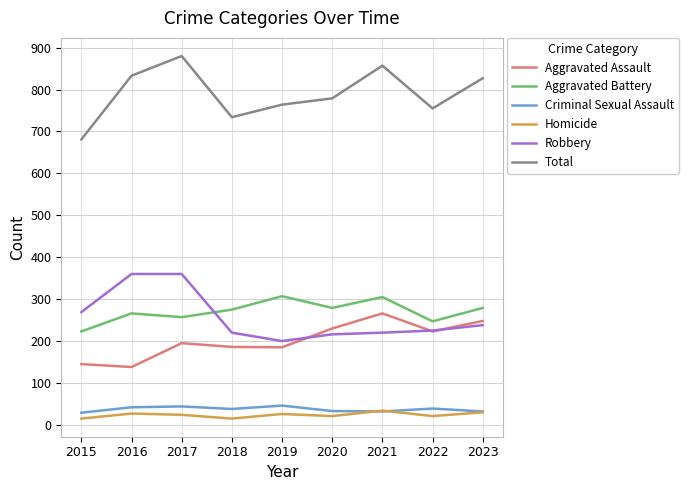

What is the sum of the Homicide values at 2021 and 2020?

55